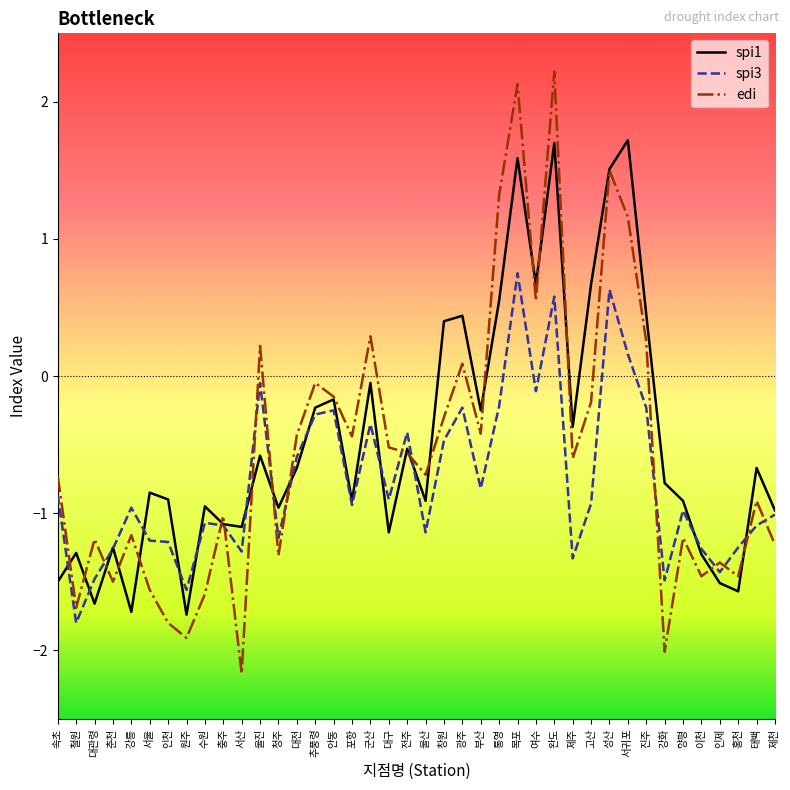

True or false: spi3 and edi intersect in this chart.

True